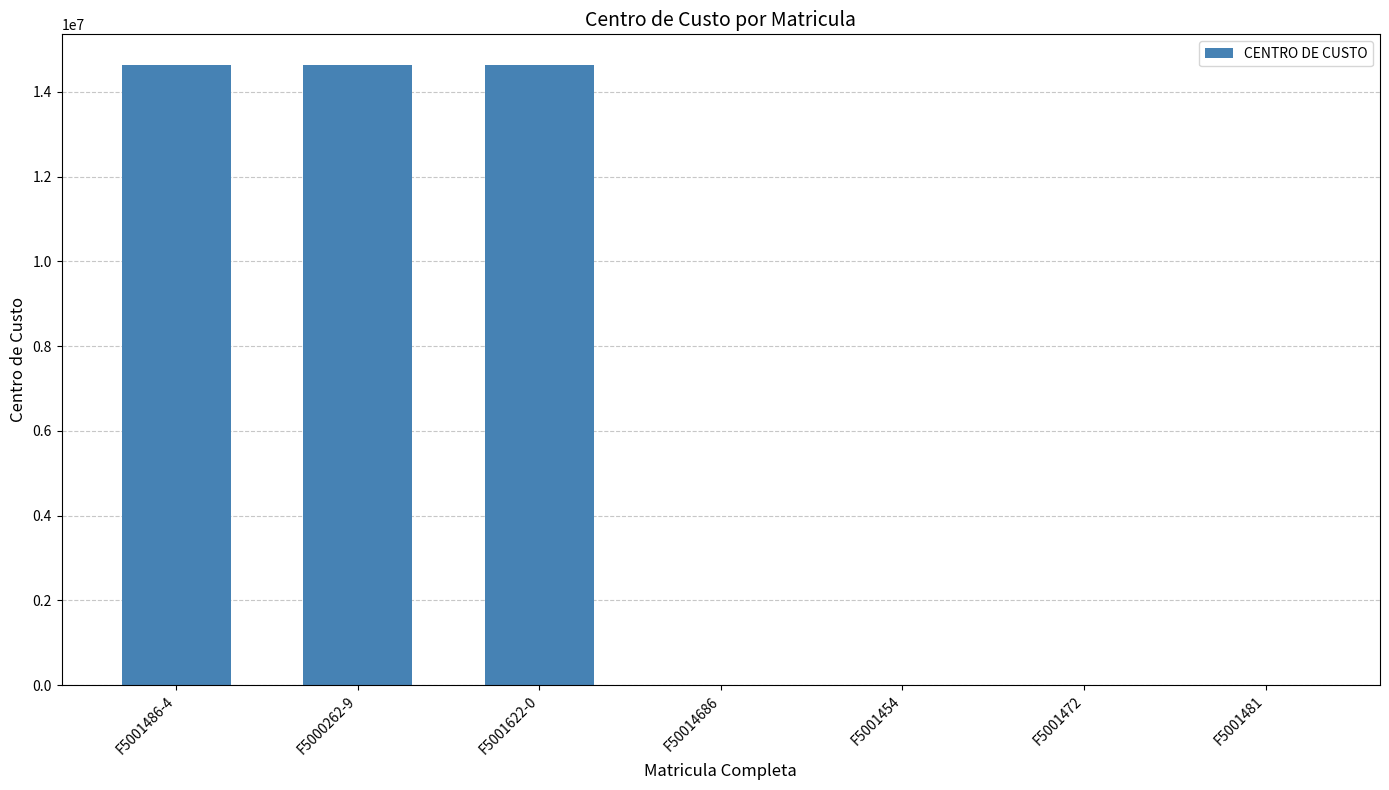

Reading left to right, list all the values displayed in this chart.

F5001486-4=14628000	F5000262-9=14628000	F5001622-0=14628000	F50014686=14629	F5001454=14629	F5001472=14629	F5001481=14629